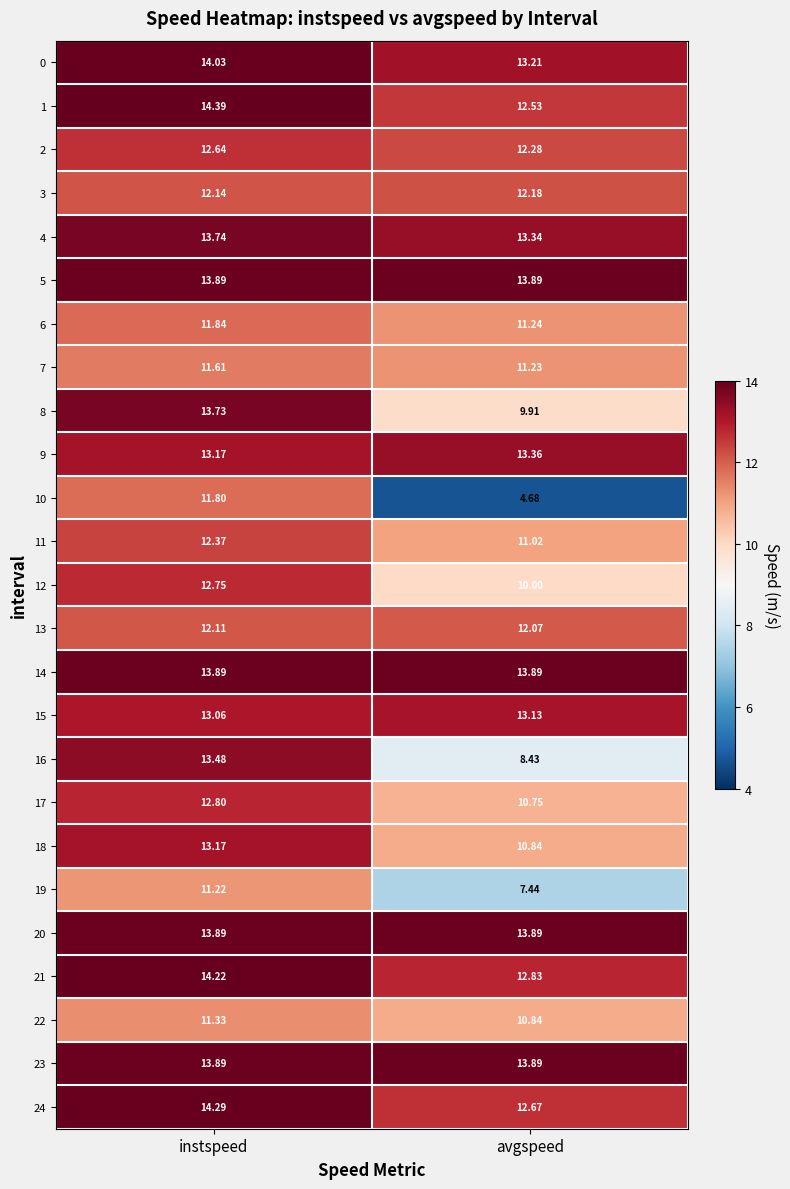

Where is 17 nearest to the value 11?

avgspeed